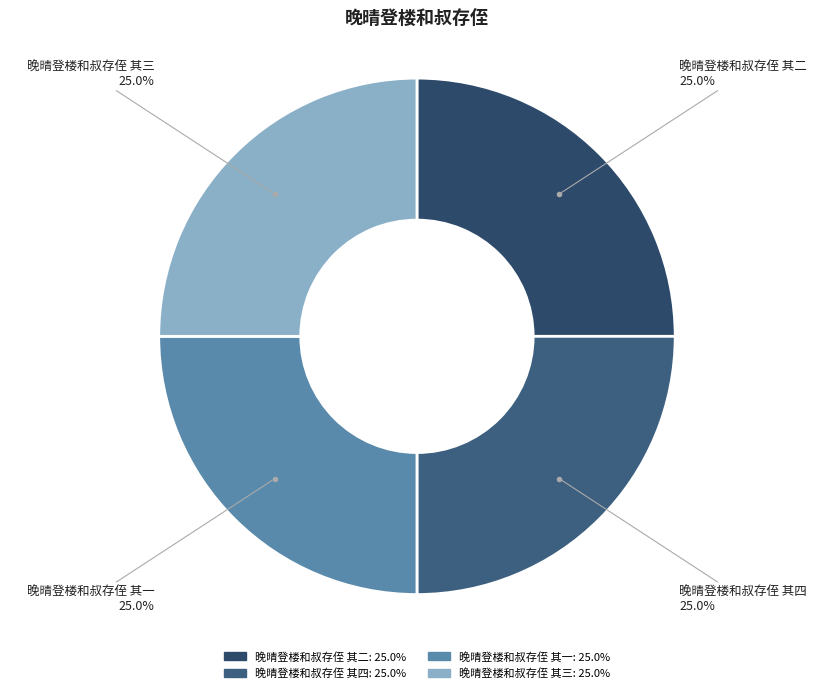

What percentage is NOT represented by 晚晴登楼和叔存侄 其二?

75.0%